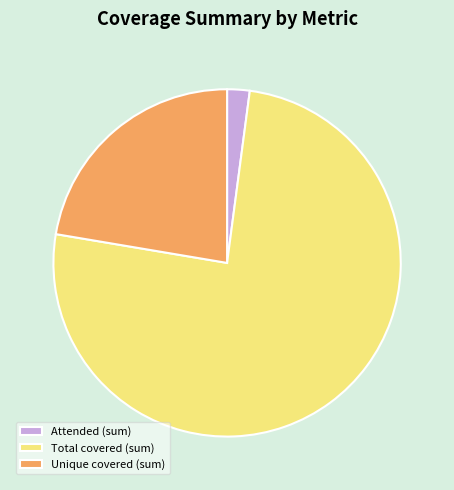

Which has a higher value, Attended (sum) or Total covered (sum)?

Total covered (sum)